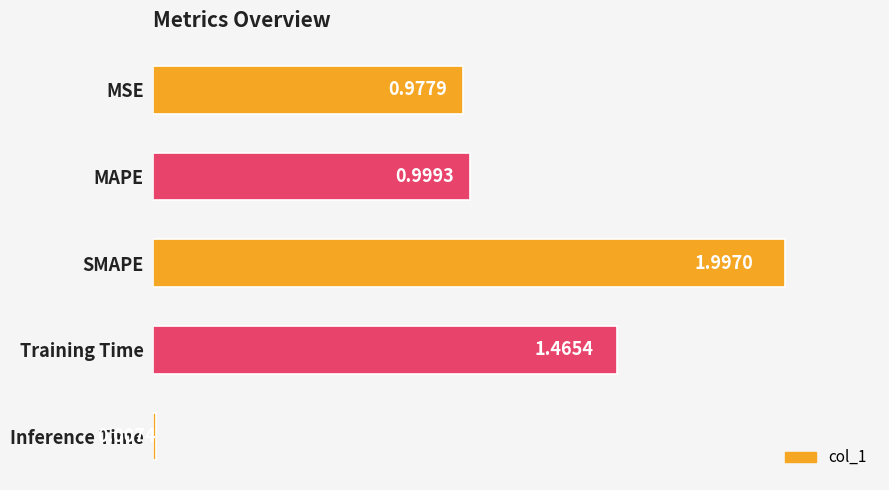

What is the difference between the maximum and minimum values?

2.0